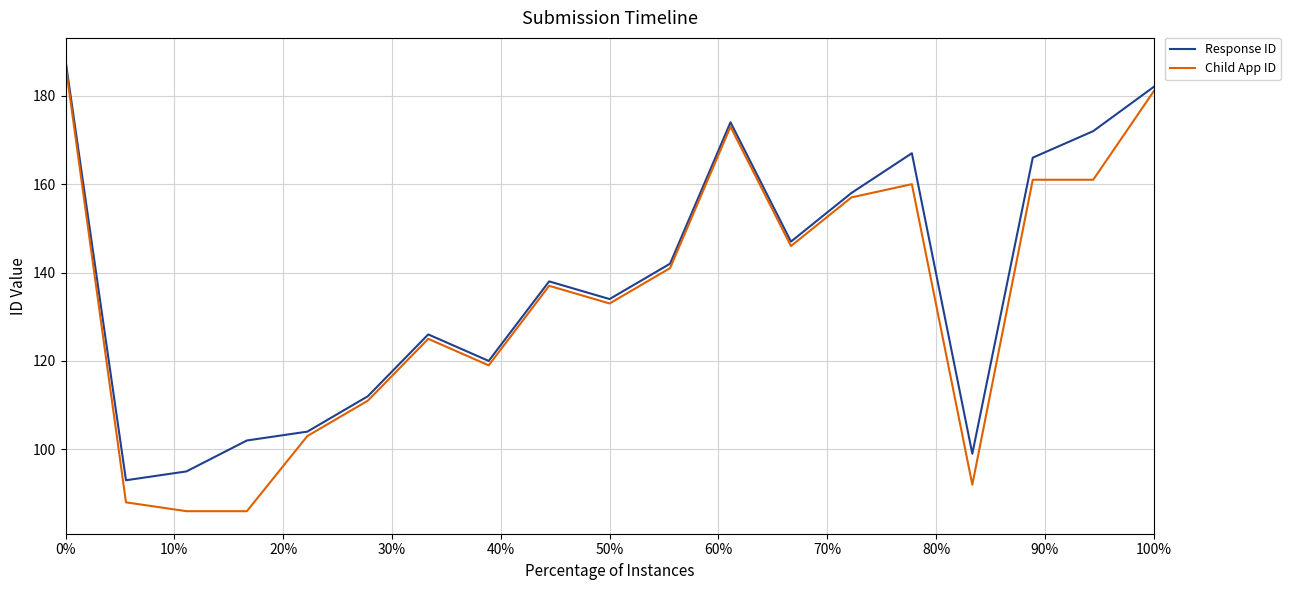

Reading left to right, list all the values displayed in this chart.

Response ID: 188	93	95	102	104	112	126	120	138	134	142	174	147	158	167	99	166	172	182
Child App ID: 187	88	86	86	103	111	125	119	137	133	141	173	146	157	160	92	161	161	181